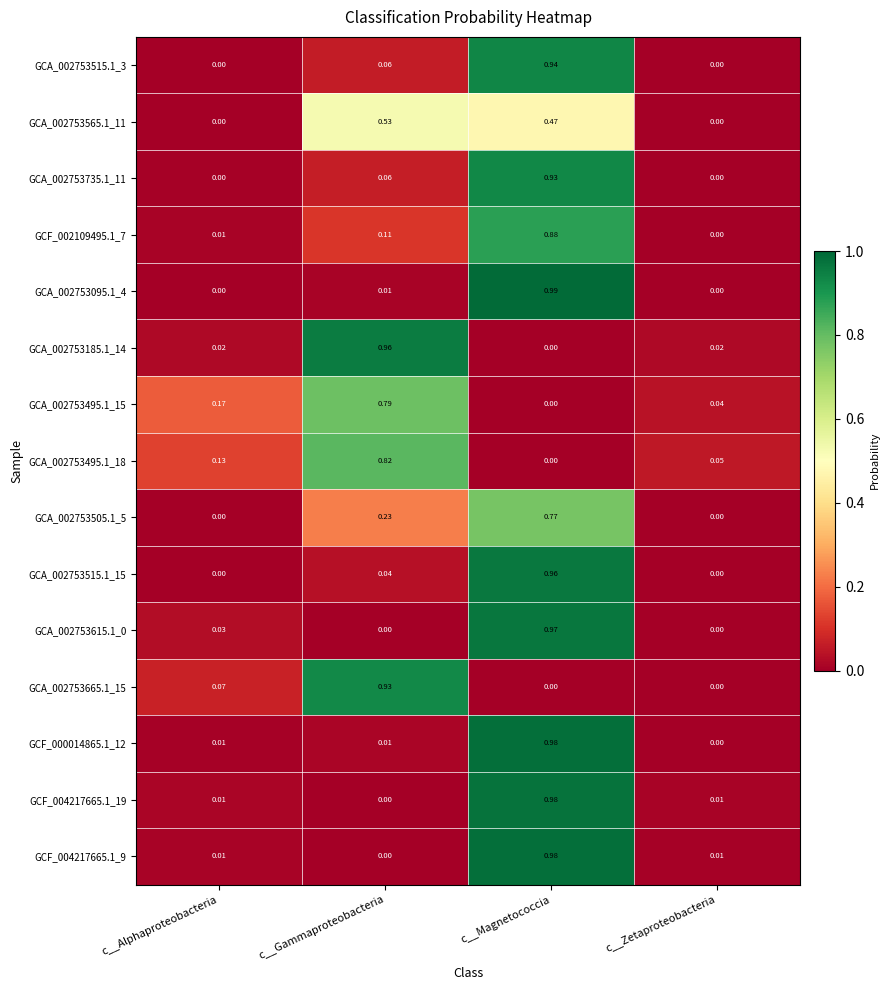

At which label is GCF_002109495.1_7 closest to 0?

c__Zetaproteobacteria